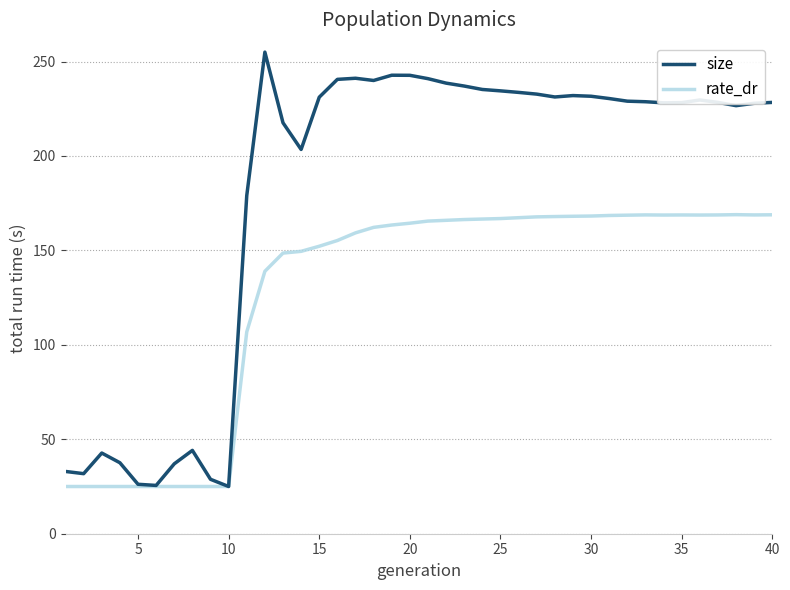

What is the minimum value shown in the chart?

25.0